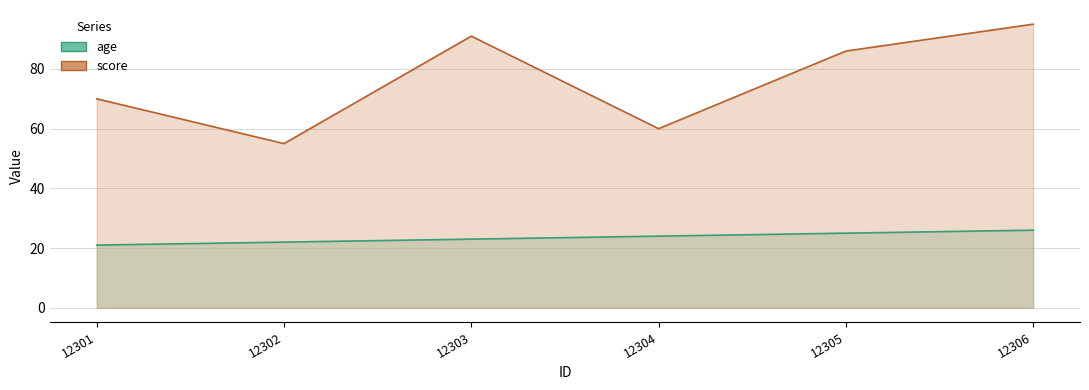

At which category is the sum across all series the highest?

12306